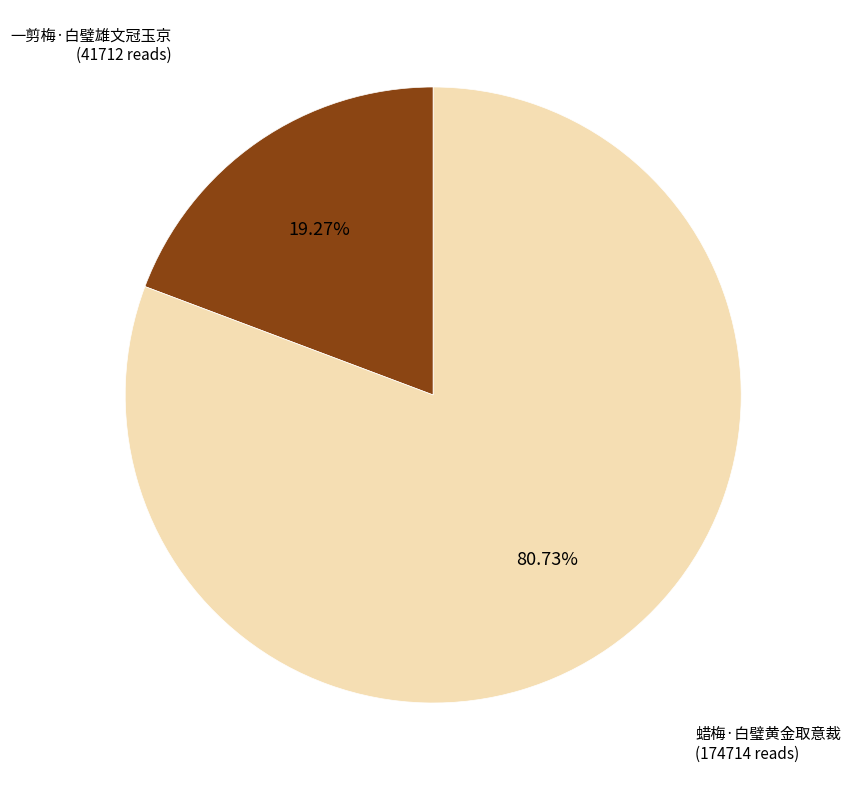

How many slices are in this pie chart?

2